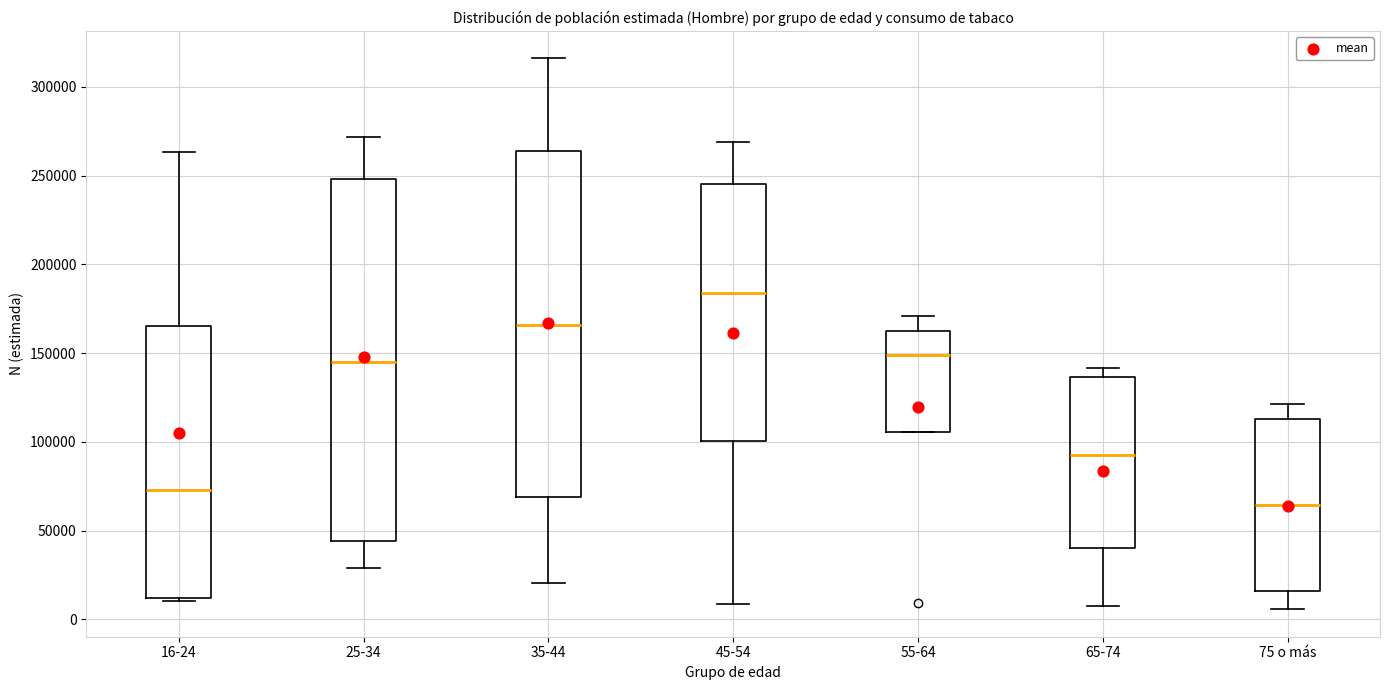

Where is the lower edge of the box for 35-44 on the y-axis? The values are not printed on the chart, so give them approximately, as read against the axis.

70000